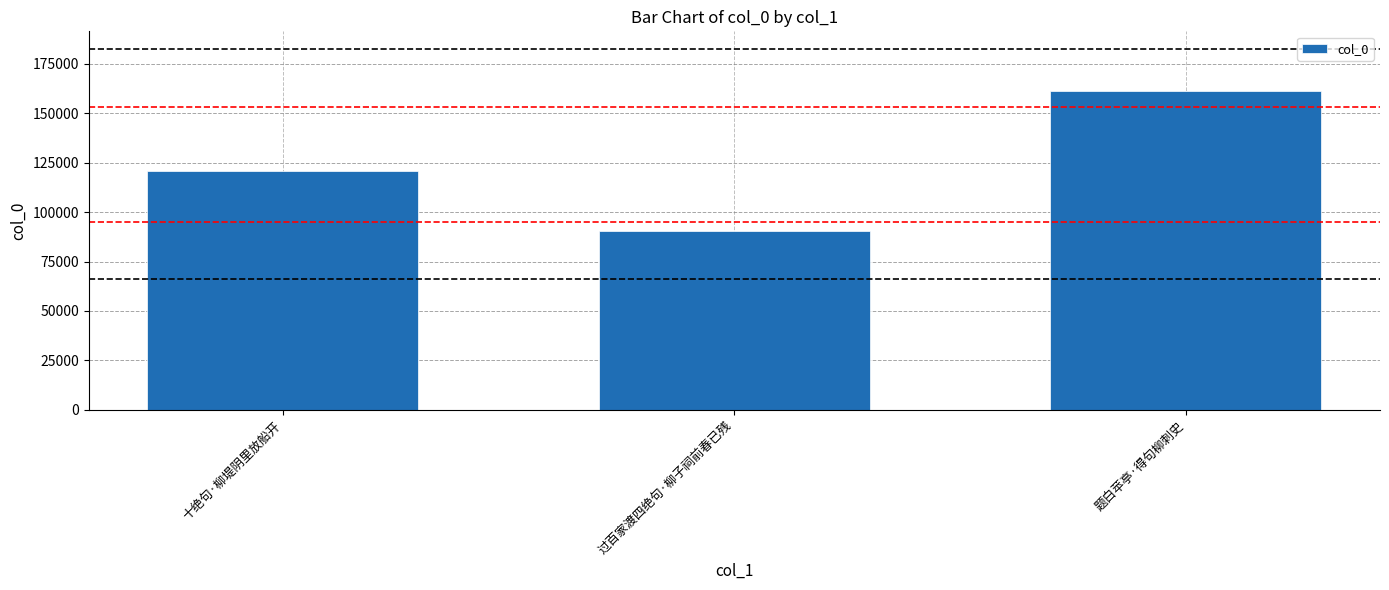

What is the sum of all values?

372358